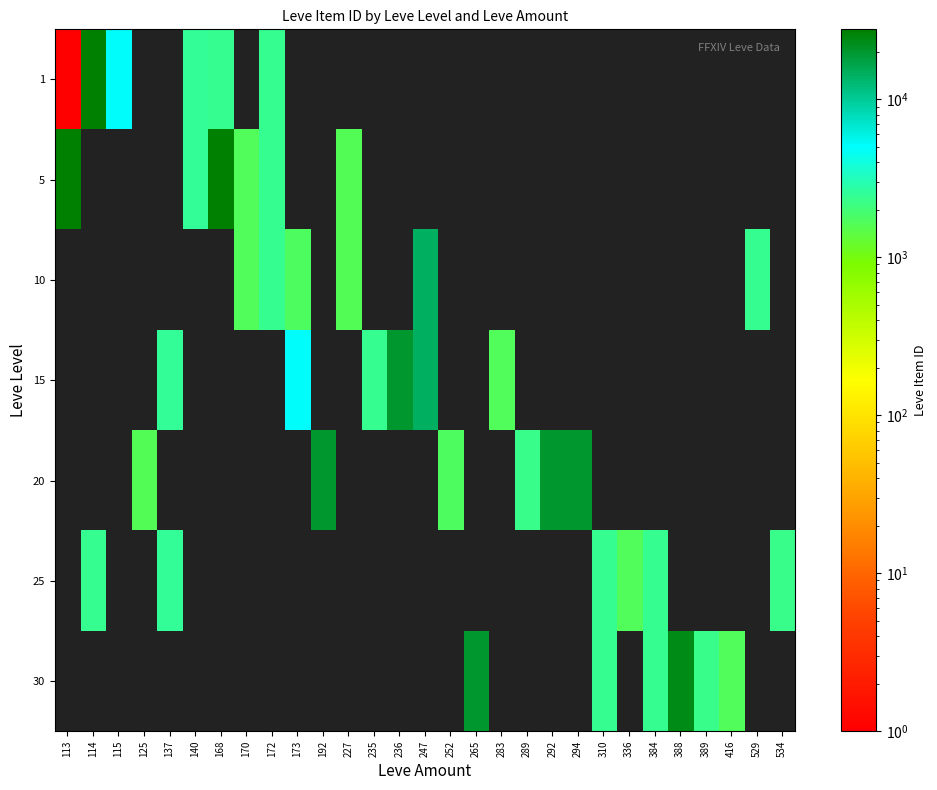

Which label corresponds to the smallest value in the chart?

113